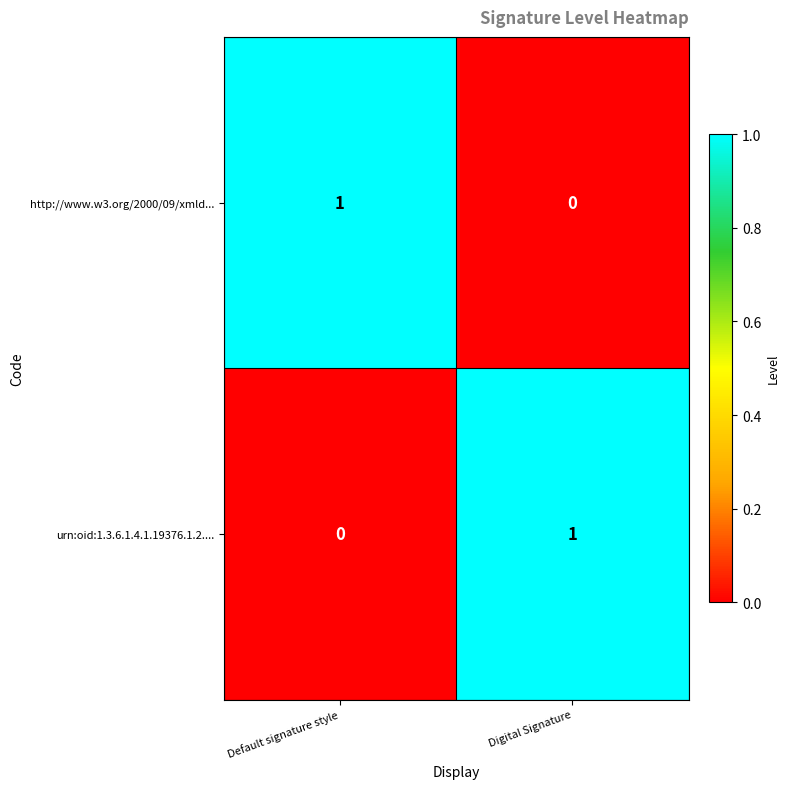

At which label is http://www.w3.org/2000/09/xmld... closest to 0?

Digital Signature